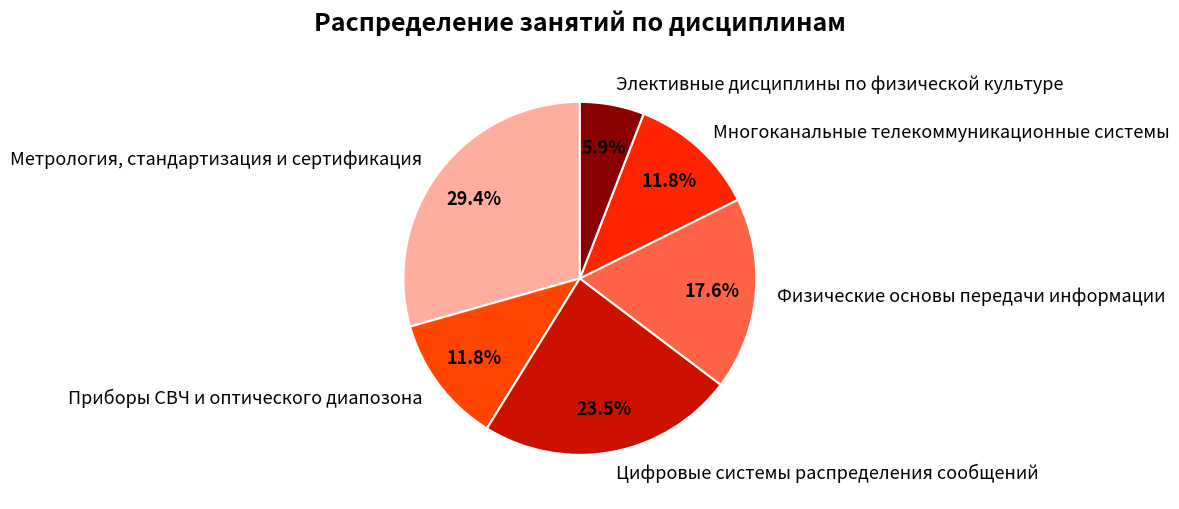

The Элективные дисциплины по физической культуре slice represents 16% of the pie. True or false?

False